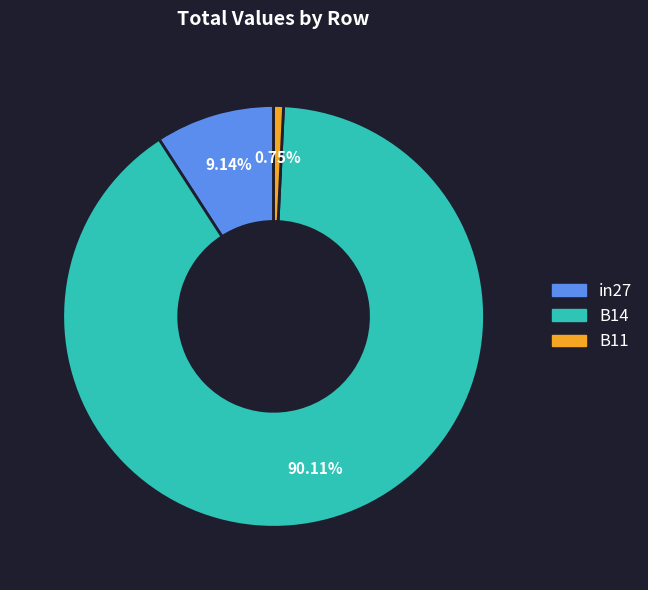

Which category has the biggest portion of the pie?

B14